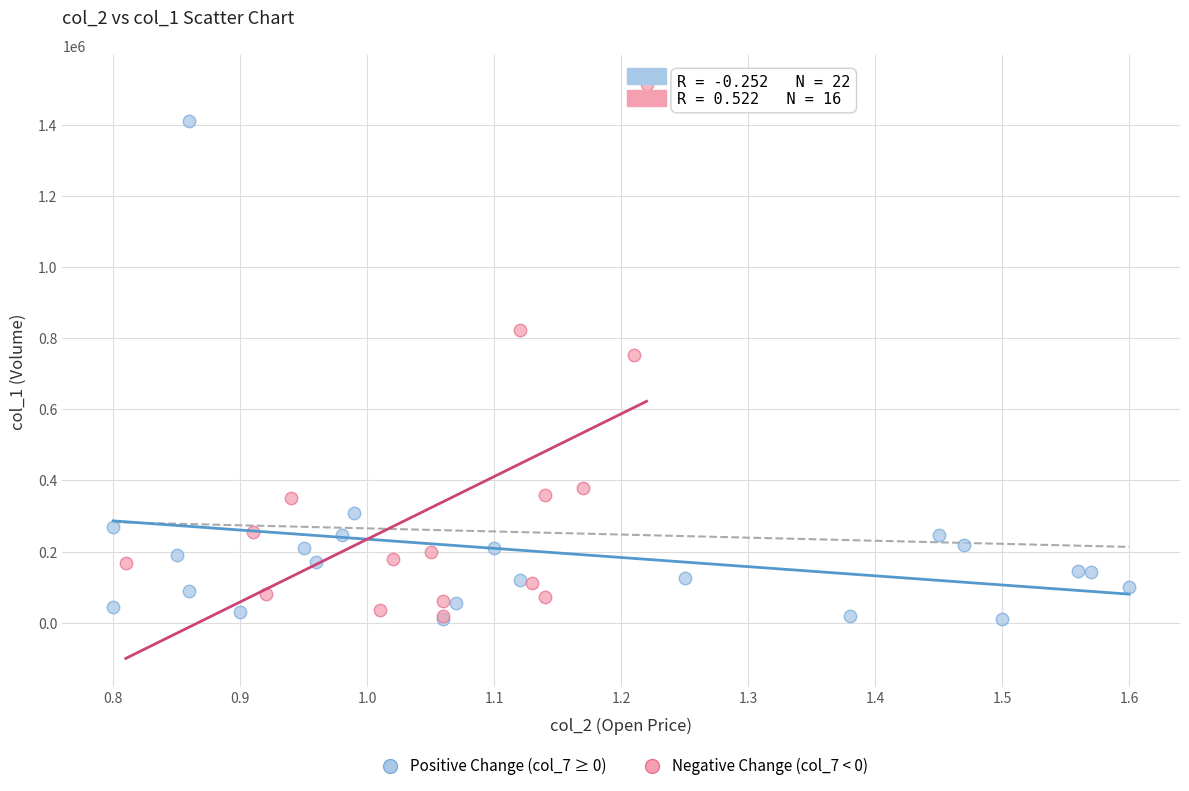

Which series contains the highest Y value?

Negative Change (col_7 < 0)